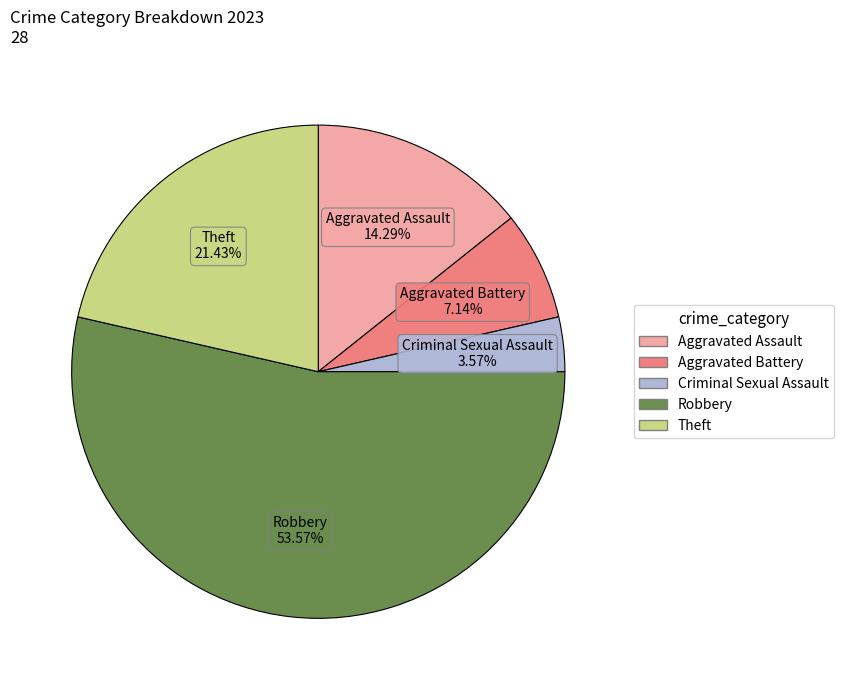

What percentage is the Aggravated Assault slice, to the nearest percent?

14%